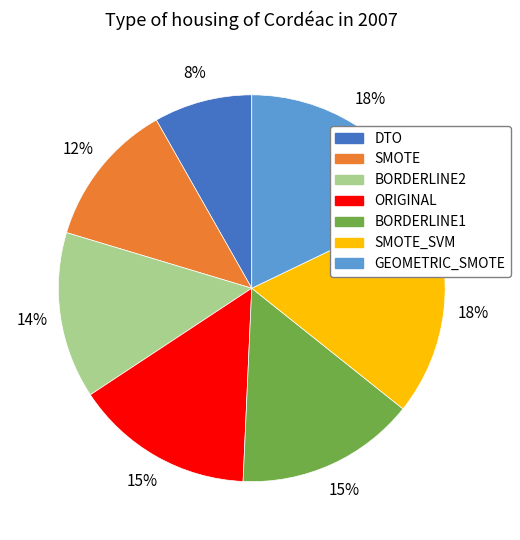

To the nearest percent, what is the difference between the BORDERLINE1 and SMOTE_SVM slice percentages?

3%